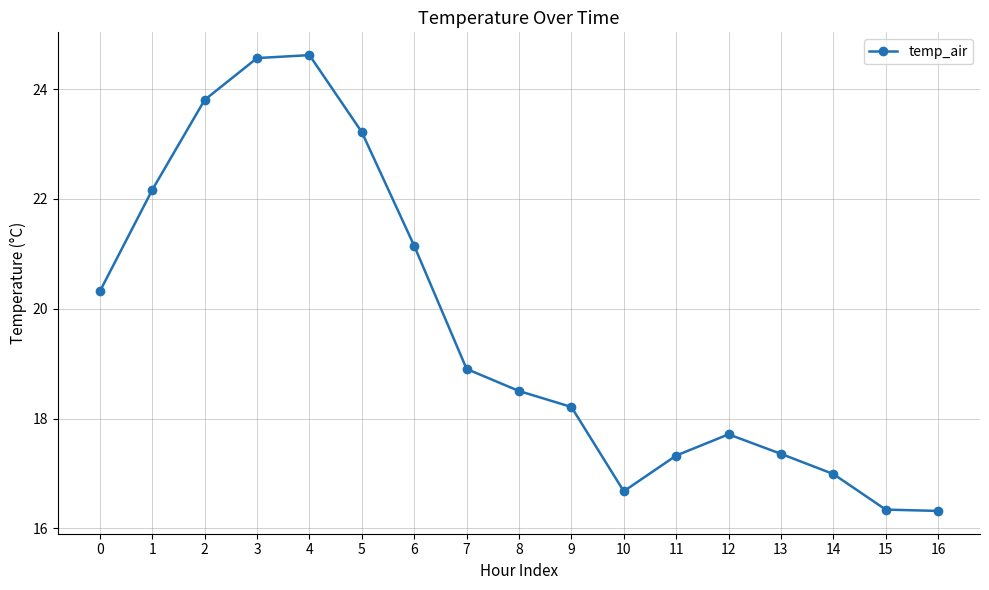

What is the value of the 5th point from the left?

24.6